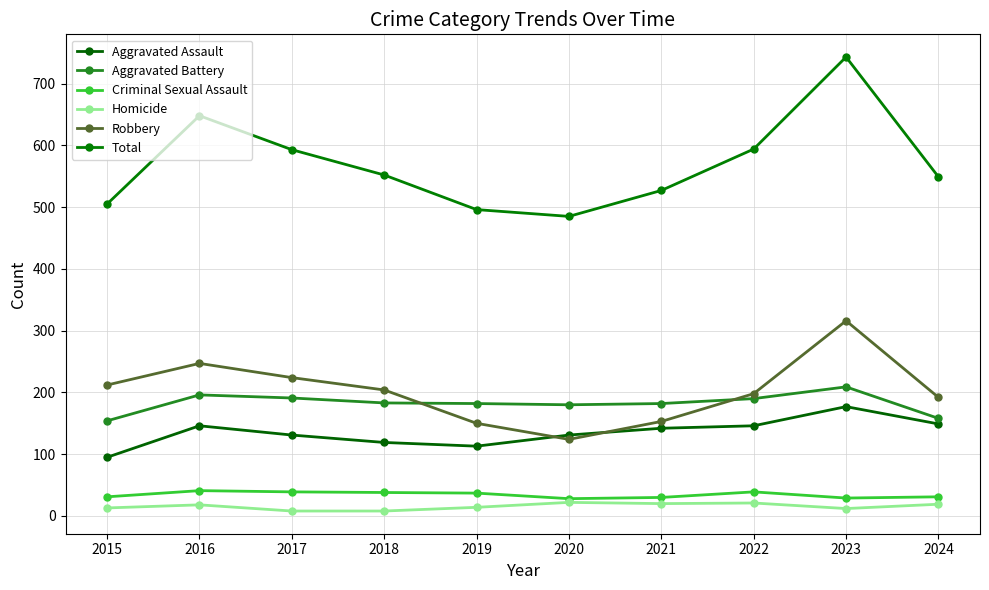

Is the value of Criminal Sexual Assault at 2021 greater than the value of Total at 2017?

No